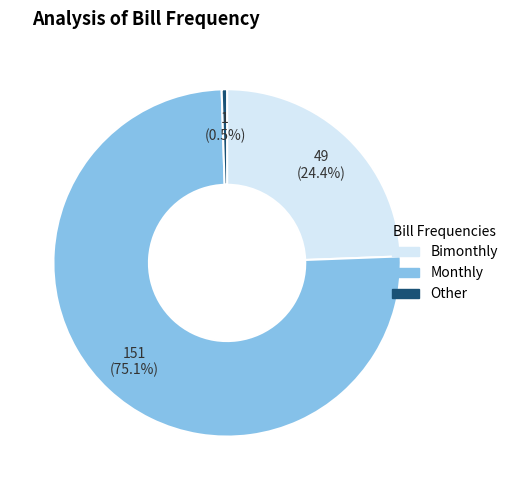

Combined, what portion of the pie is Bimonthly and Other?

24.9%